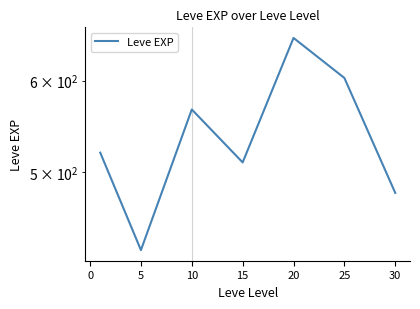

How many lines are shown in the chart?

1